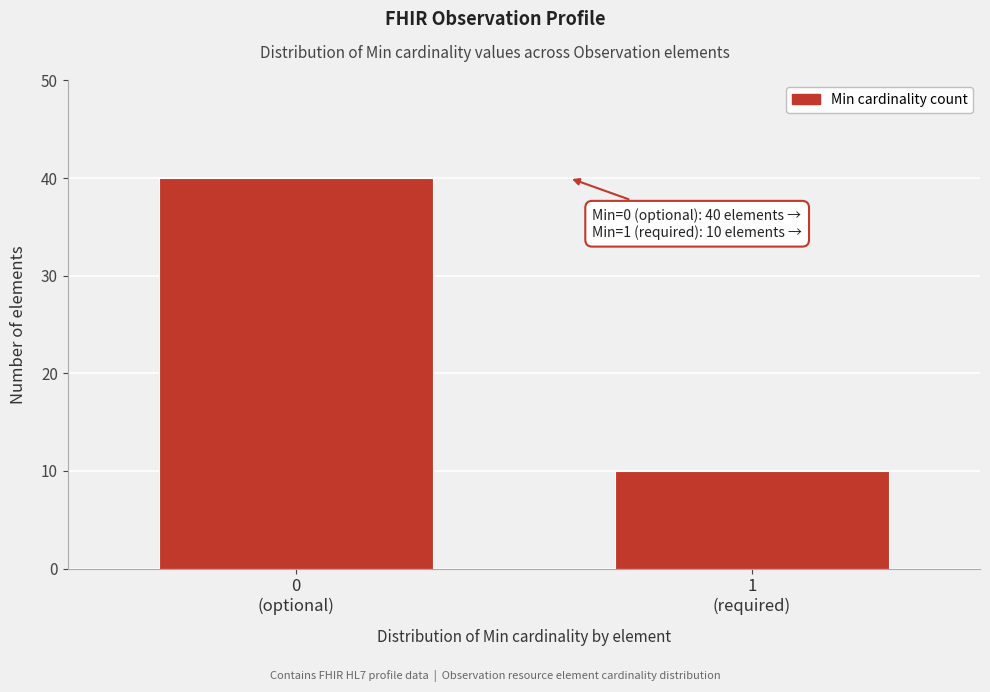

Reading left to right, extract all data points from this chart.

40	10